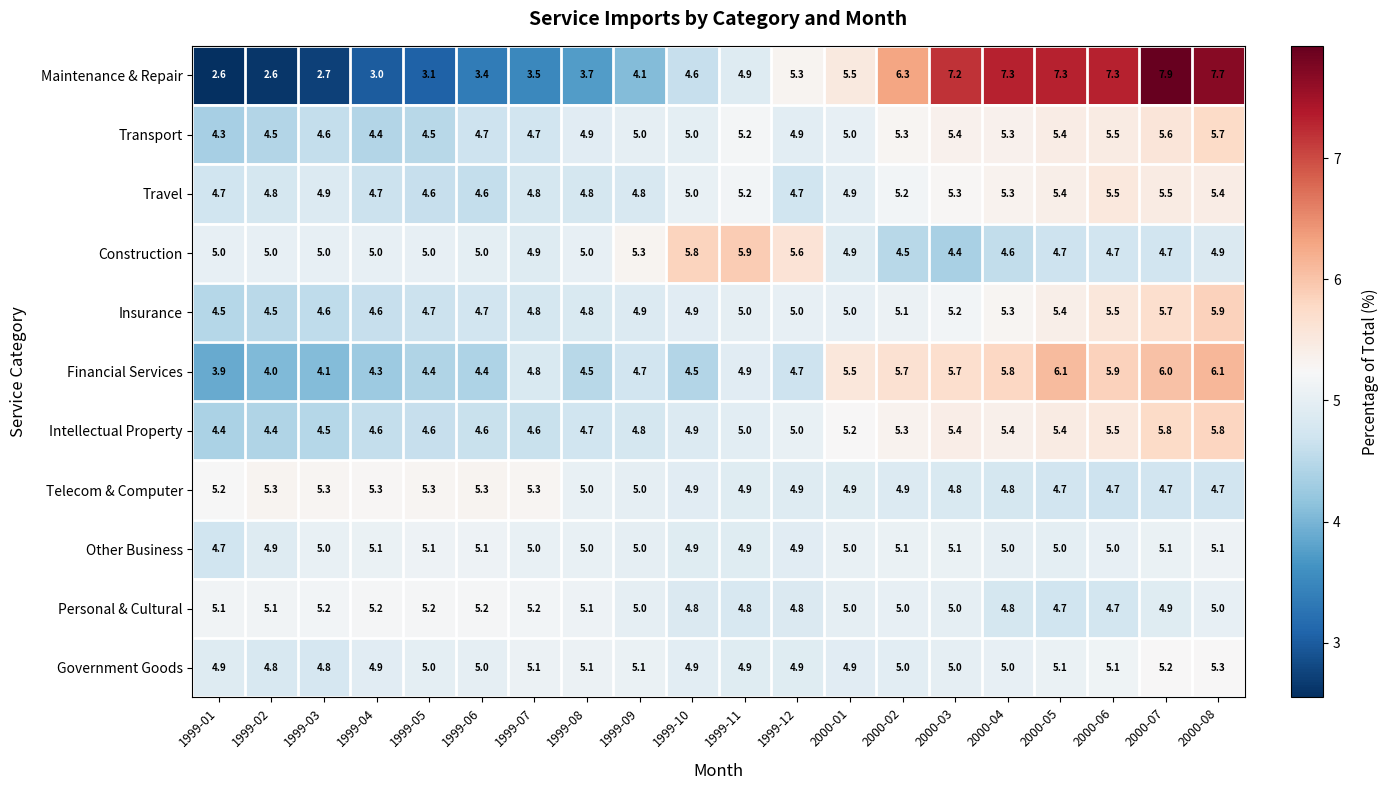

What is the difference between the Maintenance & Repair values at 1999-12 and 2000-06?

2.0